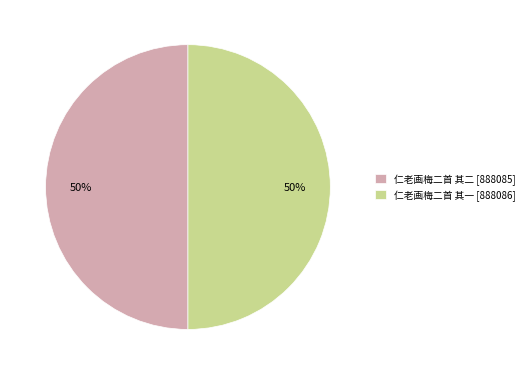

What percentage is the 仁老画梅二首 其一 slice, to the nearest percent?

50%